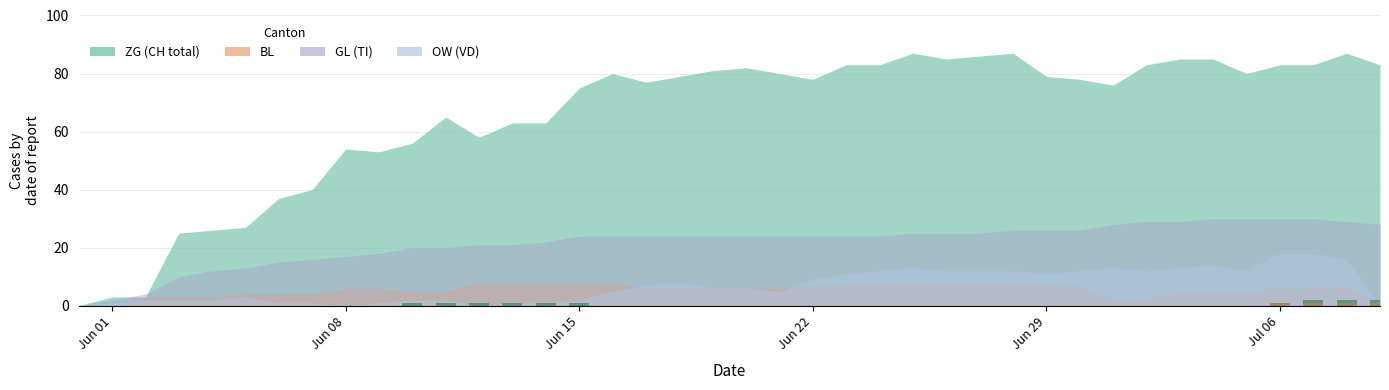

Is the value of BL at 2020-06-13 greater than the value of ZG at 2020-06-28?

No